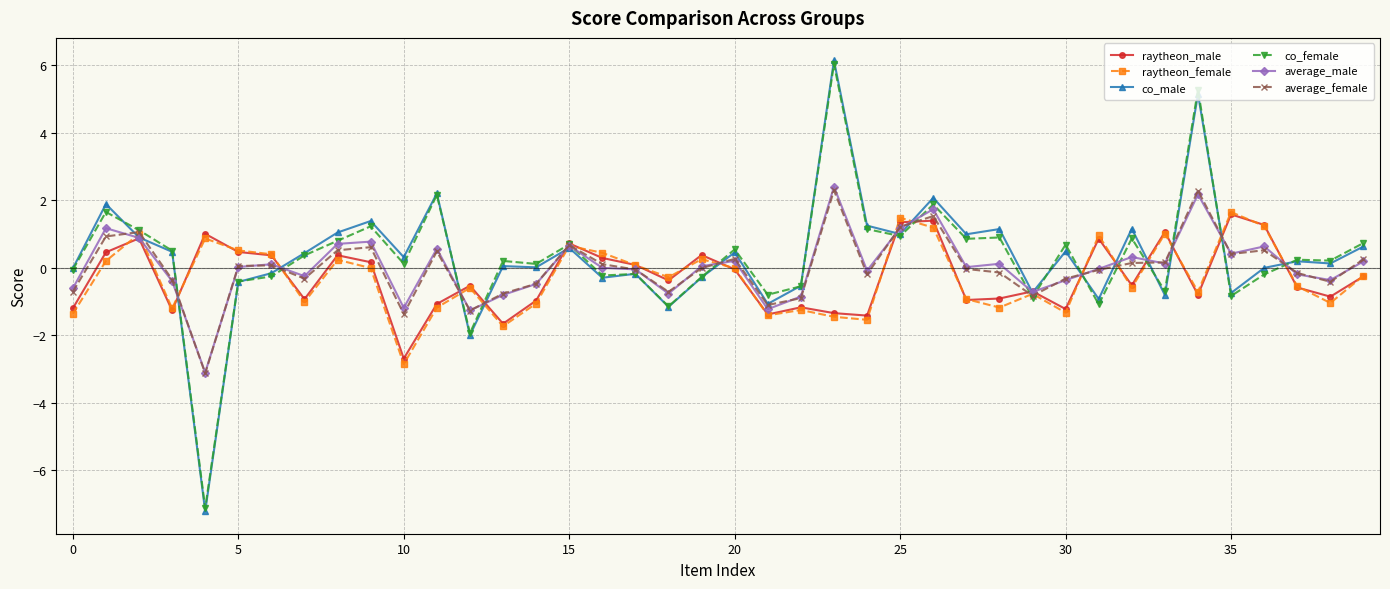

Which series has the widest spread of values?

co_male